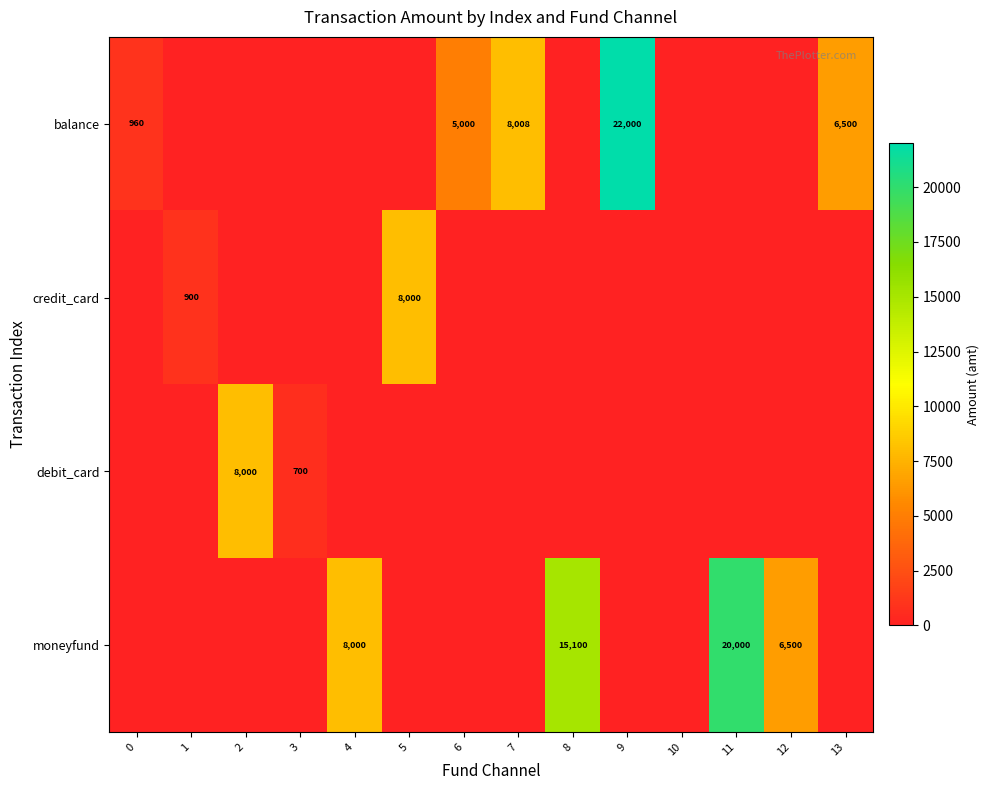

The balance series shows 6500 at 13. True or false?

True